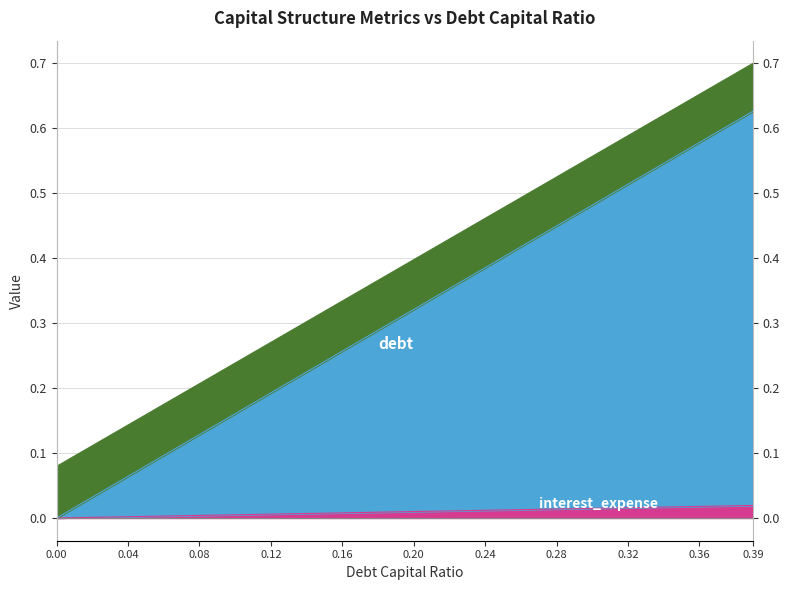

What is the label of the 1st point from the right?

0.39